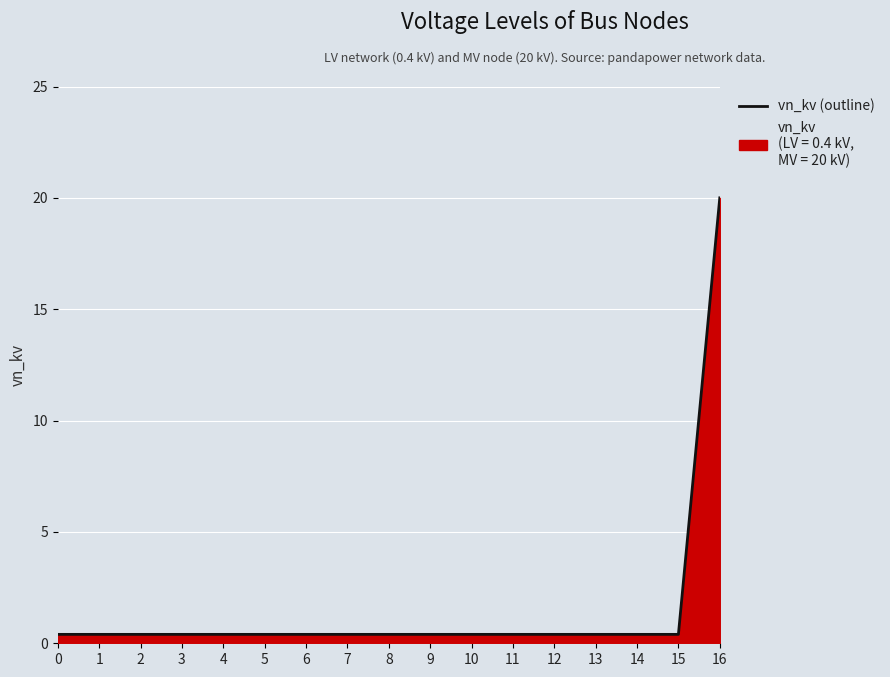

What is the value of the 7th point from the left?

0.4